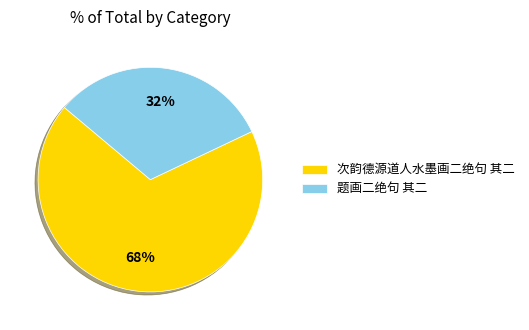

To the nearest percent, what is the average slice percentage?

50%